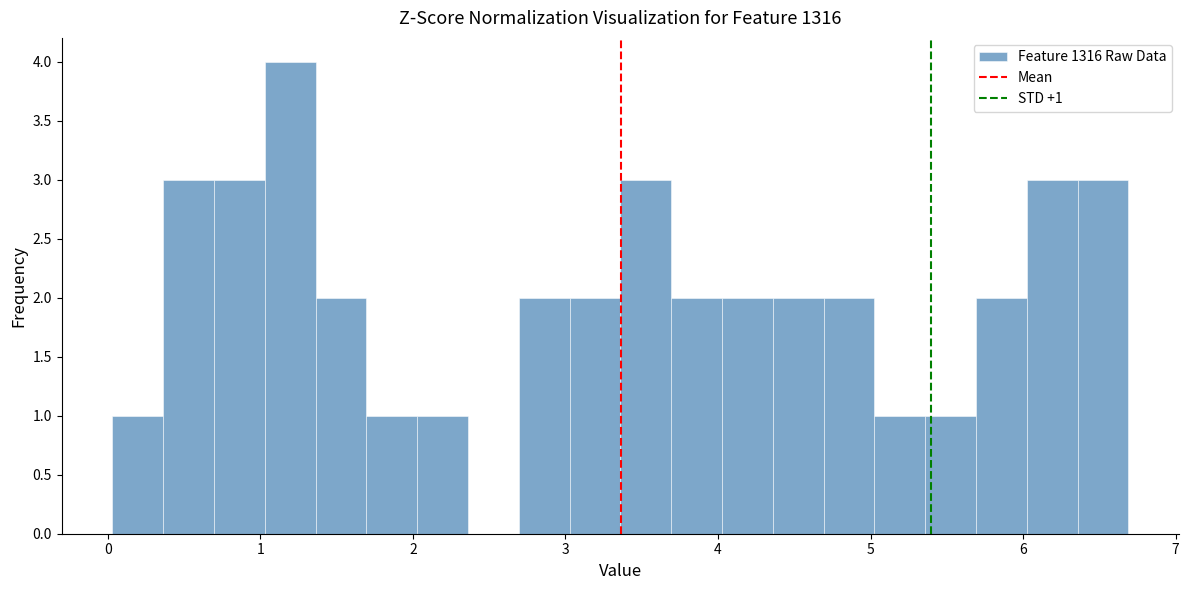

Read against the x-axis, roughly where is the centre of the tallest bar?

1.2